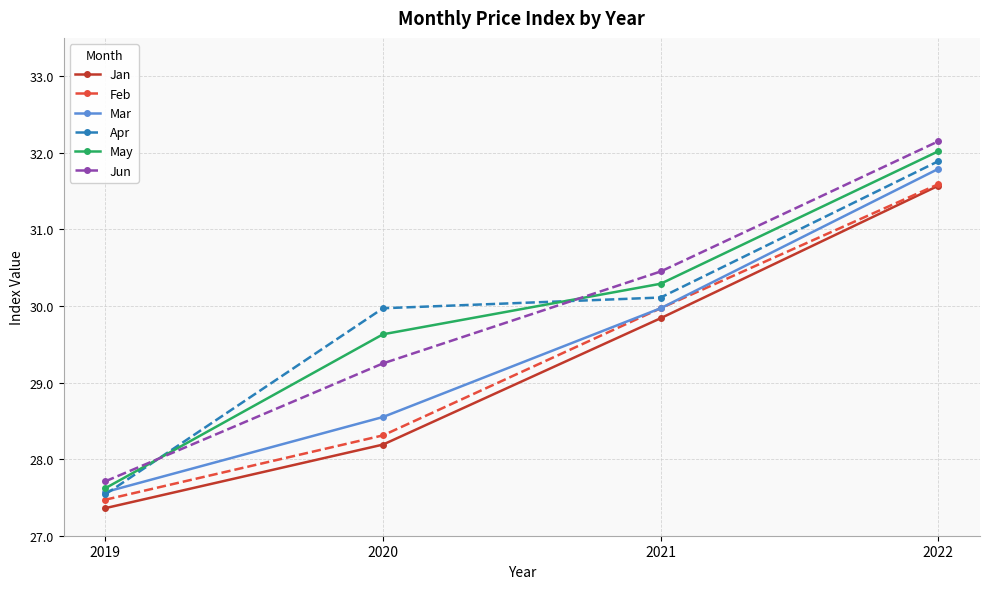

What is the difference between the maximum and minimum values in the Feb series?

4.1